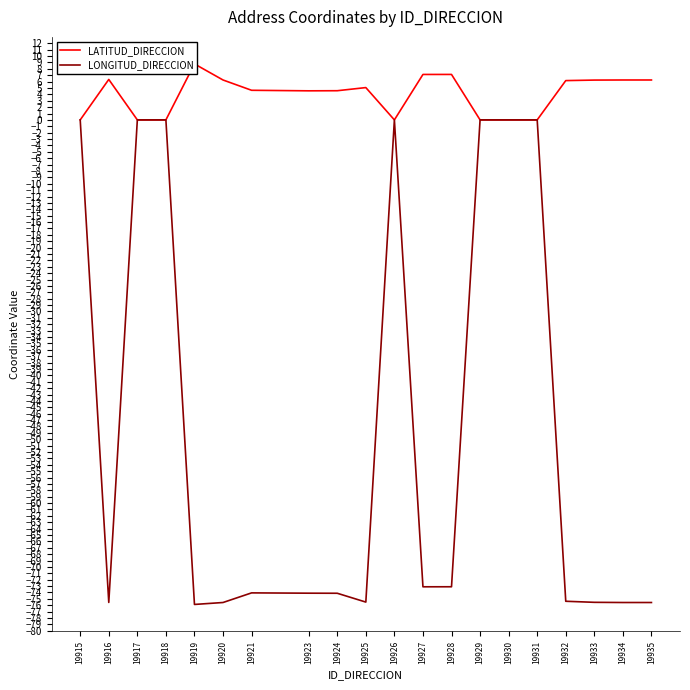

True or false: LATITUD_DIRECCION and LONGITUD_DIRECCION cross at least once.

False